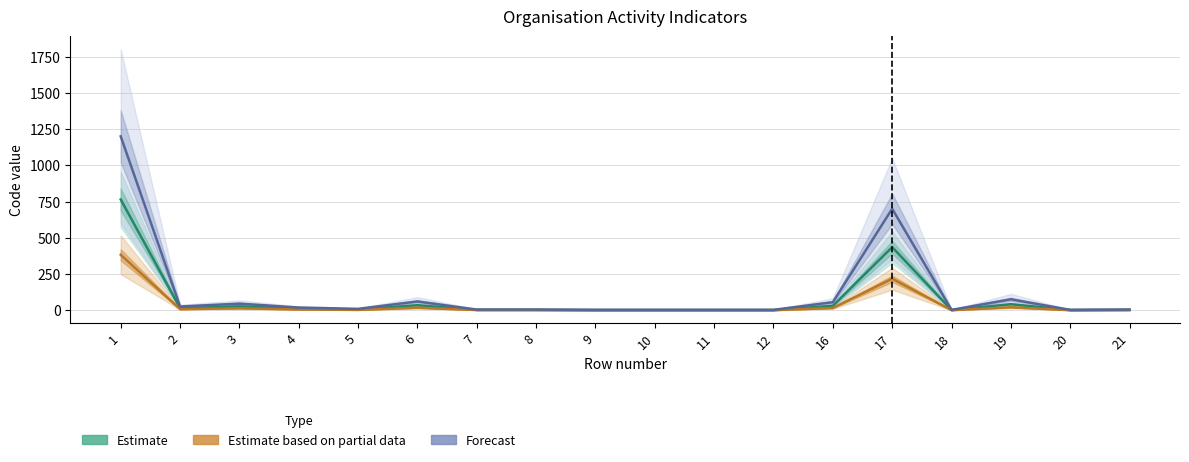

True or false: Forecast and Estimate based on partial data cross at least once.

False